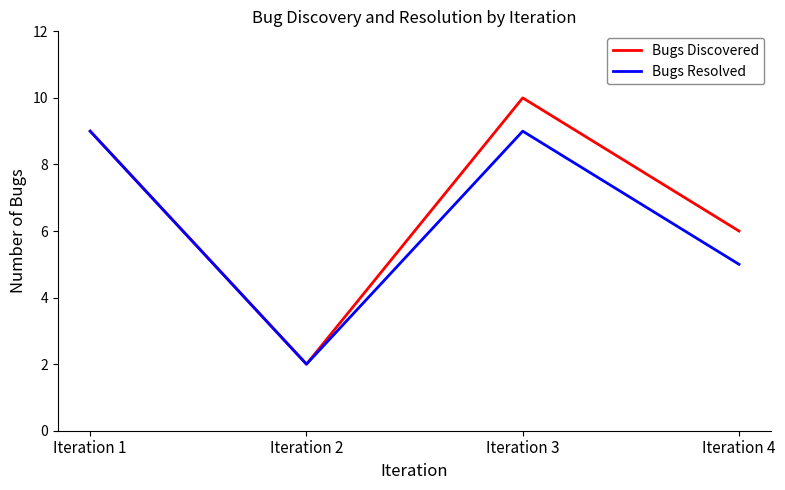

What is the approximate value of Bugs Discovered at Iteration 1?

9